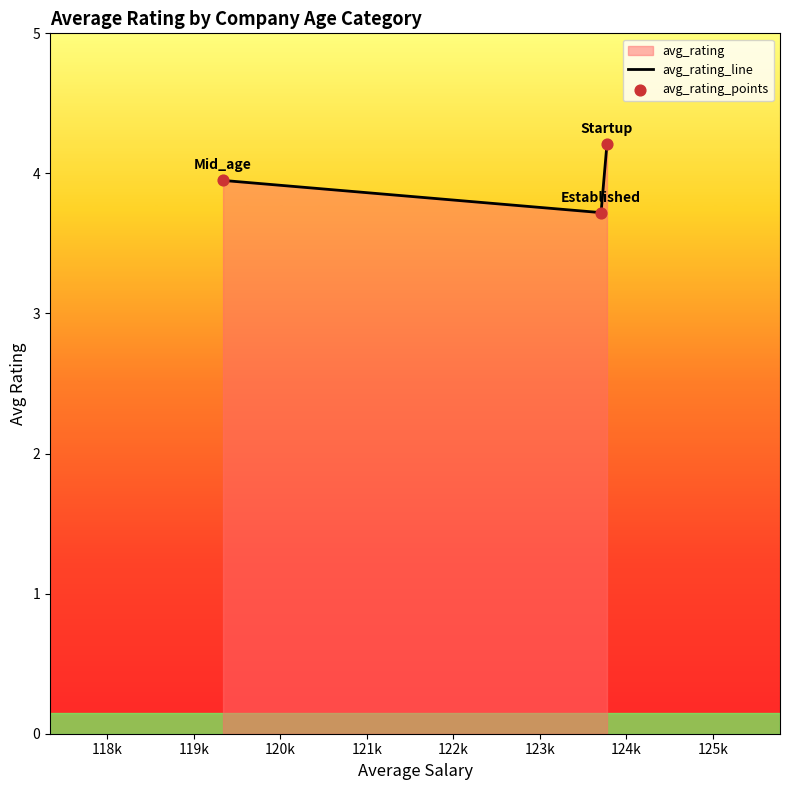

What is the sum of all values?

11.9